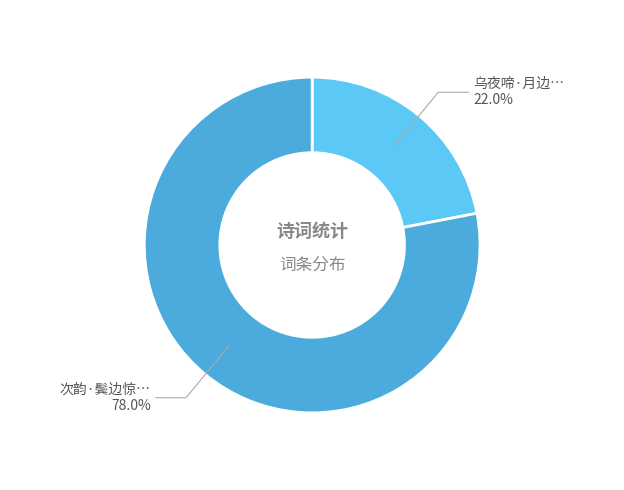

To the nearest percent, what is the combined percentage of 次韵·鬓边惊雪点 and 乌夜啼·月边惊乌尾毕逋?

100%